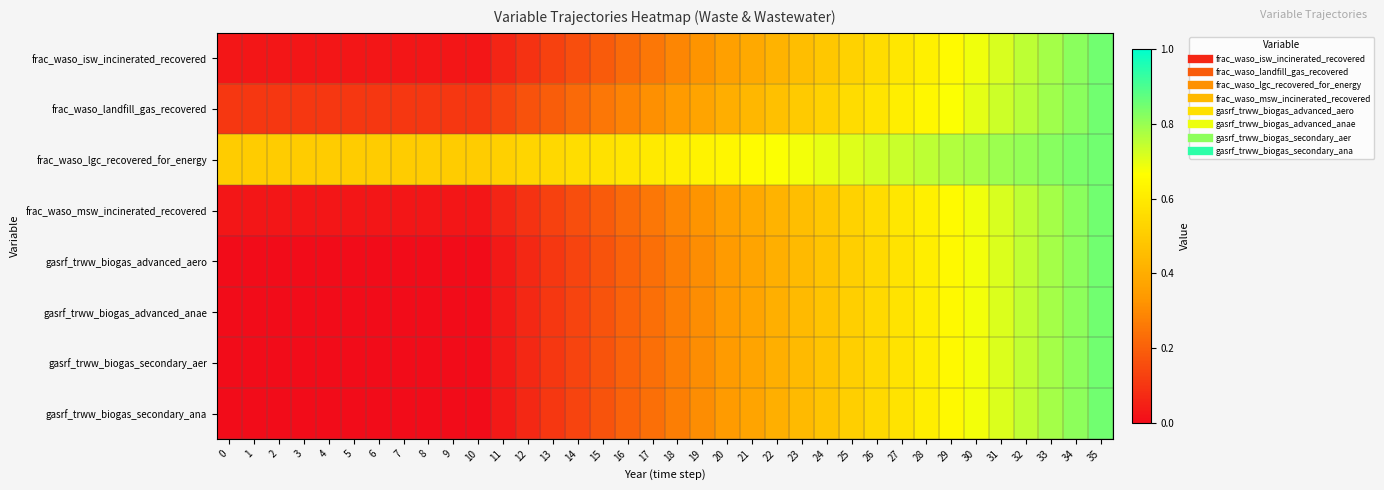

Which has a higher value, 24 or 8?

24